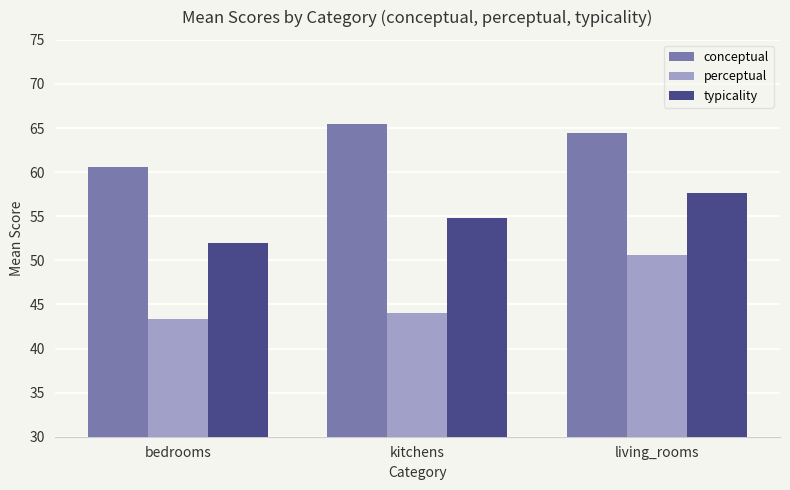

Which series has the largest range (max minus min)?

perceptual